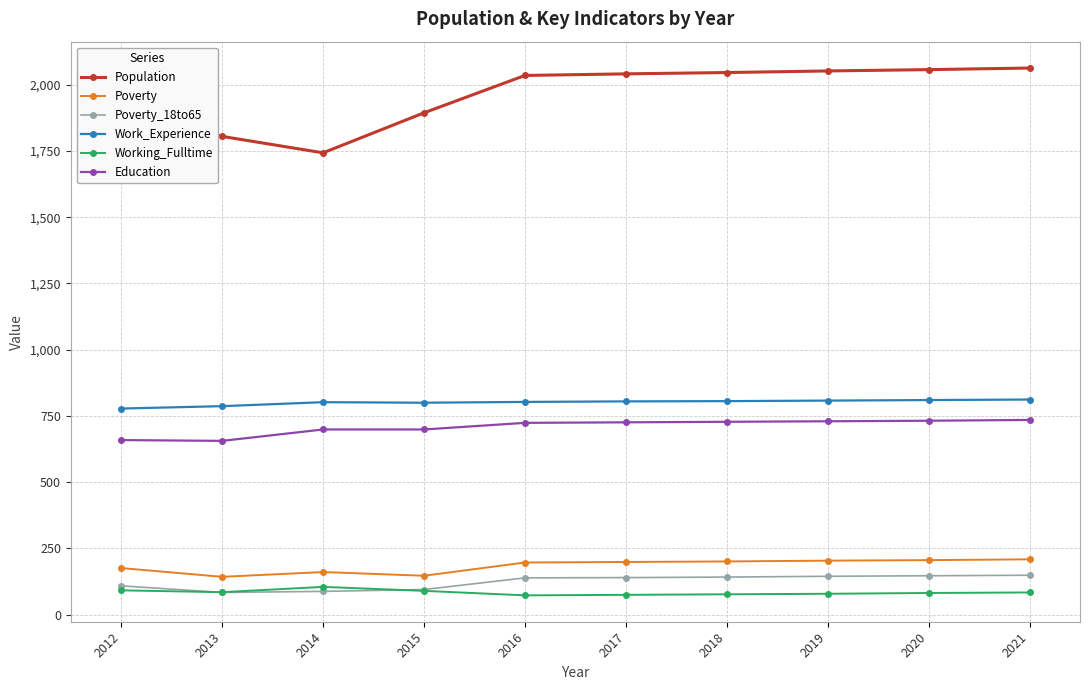

Which series changed the most between 2013 and 2019?

Population